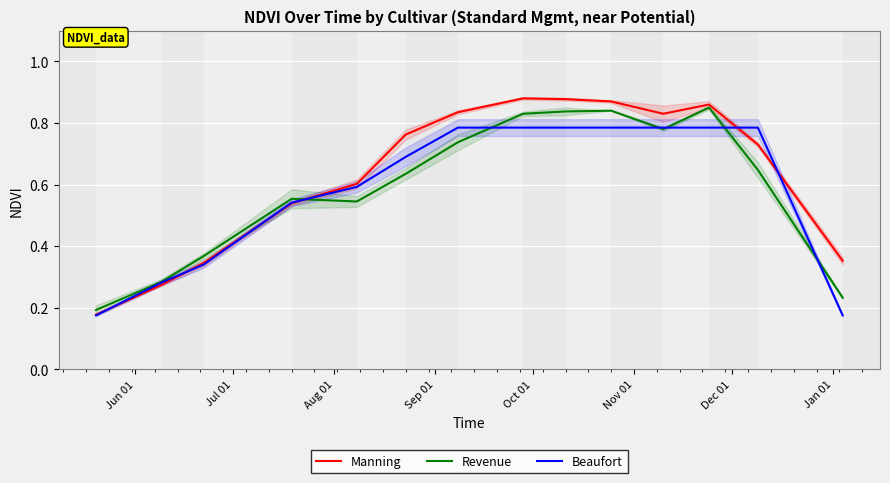

What is the minimum value shown in the chart?

0.2